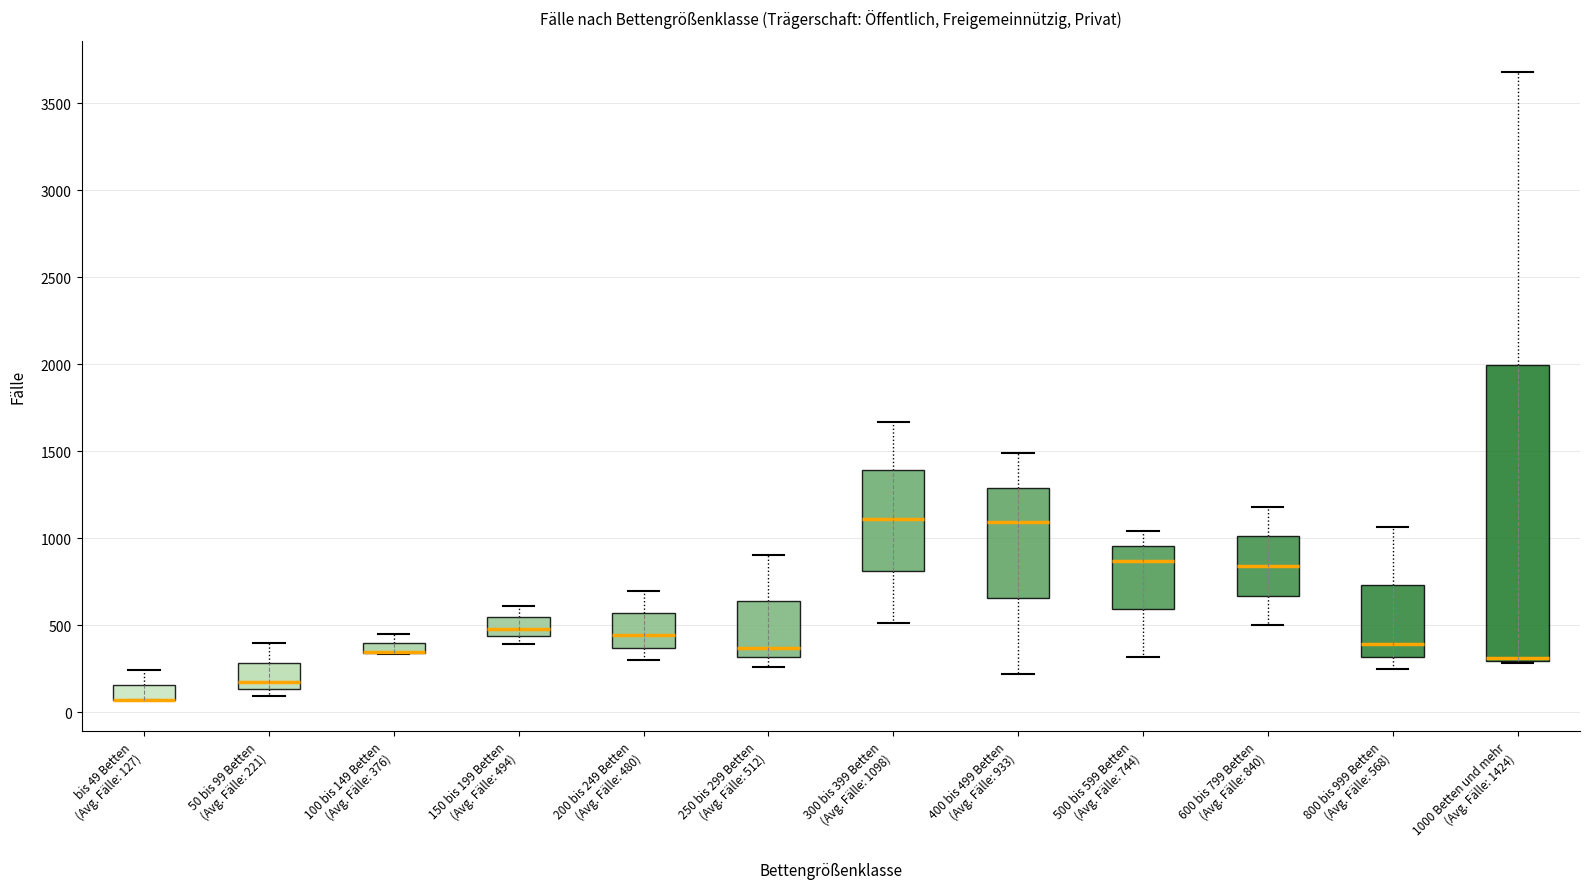

Comparing the boxes themselves (not the whiskers), which one is the tallest?

1000 Betten und mehr (Avg. Fälle: 1424)